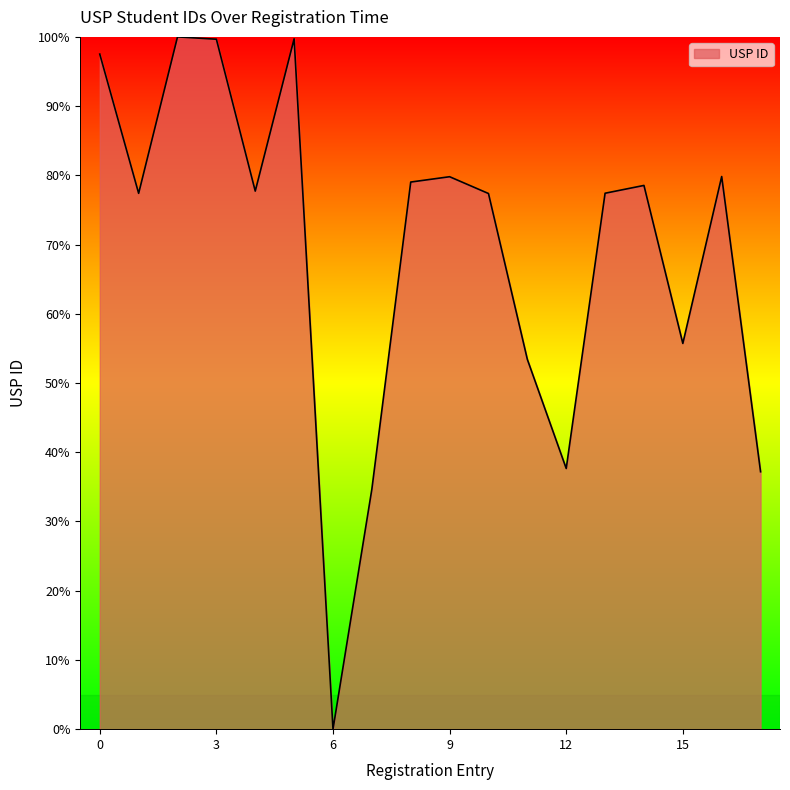

What is the difference between the maximum and minimum values?

100.0